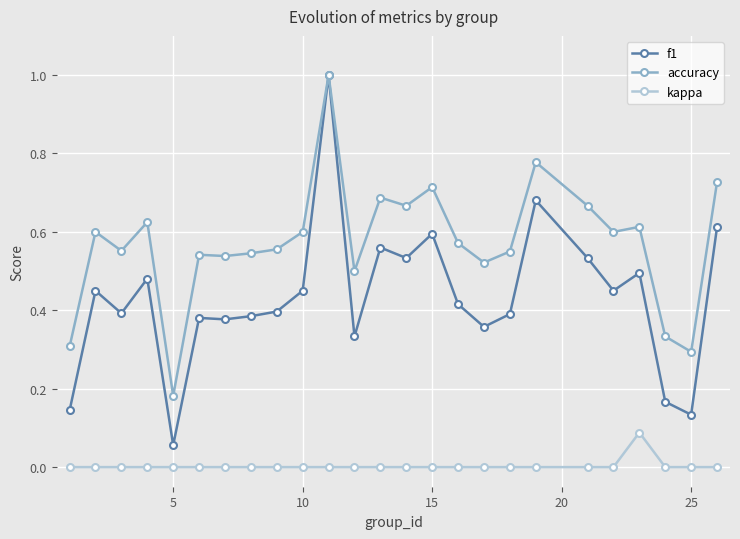

True or false: f1 and kappa cross at least once.

False